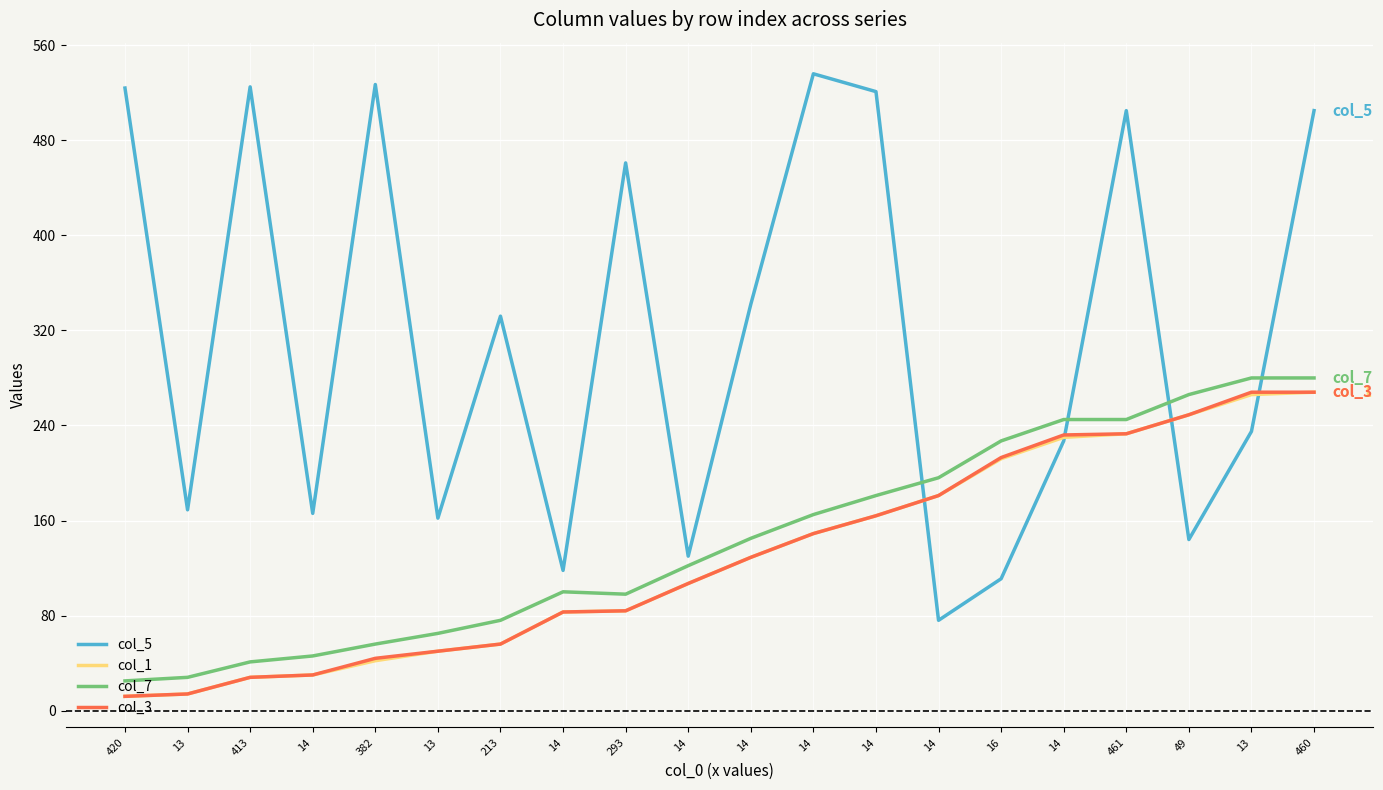

Does the chart display data point markers on the line(s)?

No